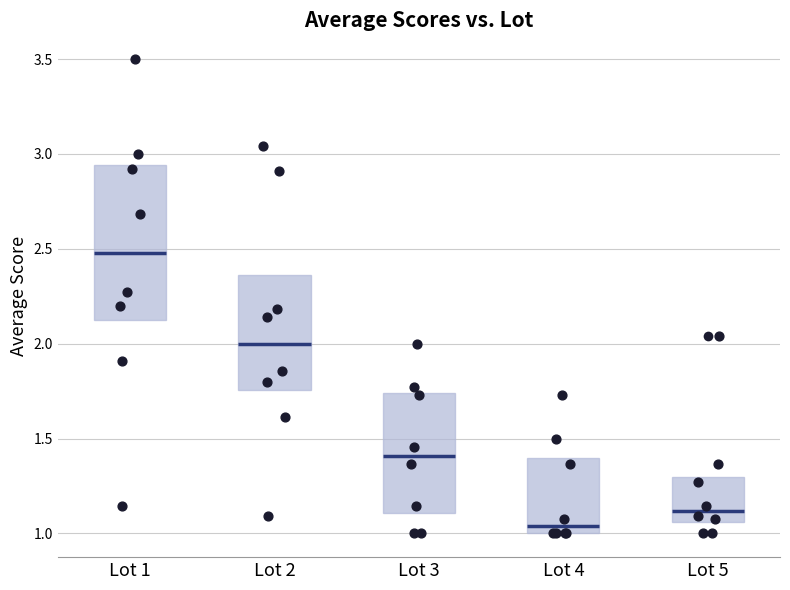

Which box is the tallest, from its lower edge to its upper edge?

Lot 1